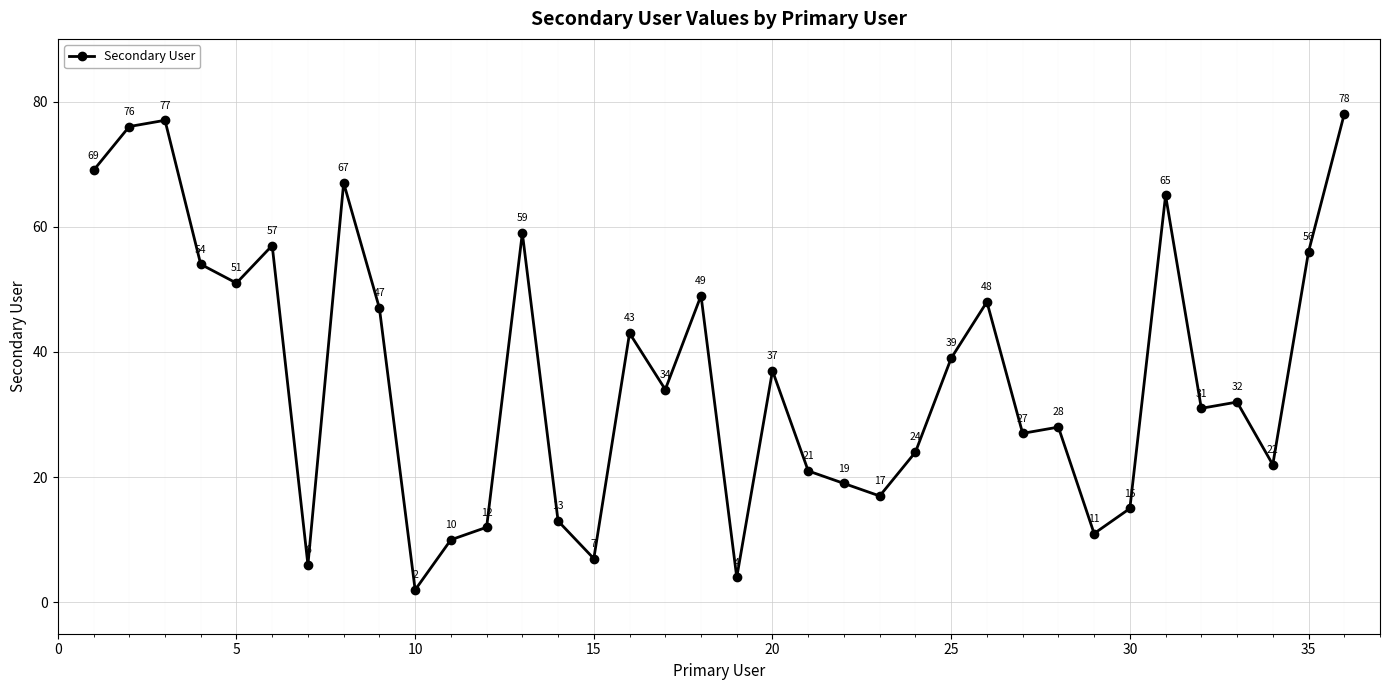

How many categories are shown in the chart?

36